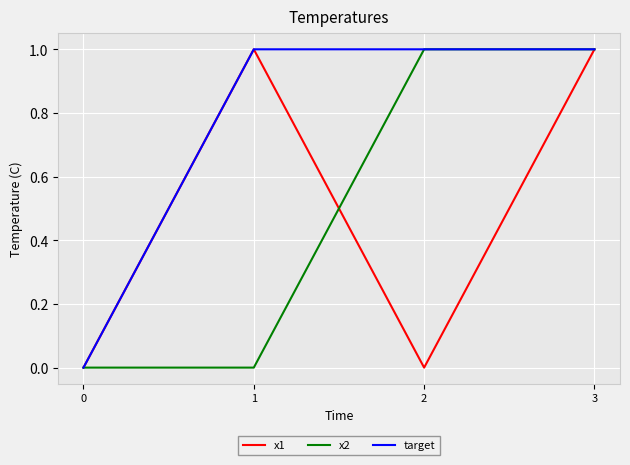

Reading left to right, what are all the values shown in this chart?

x1: 0	1	0	1
x2: 0	0	1	1
target: 0	1	1	1